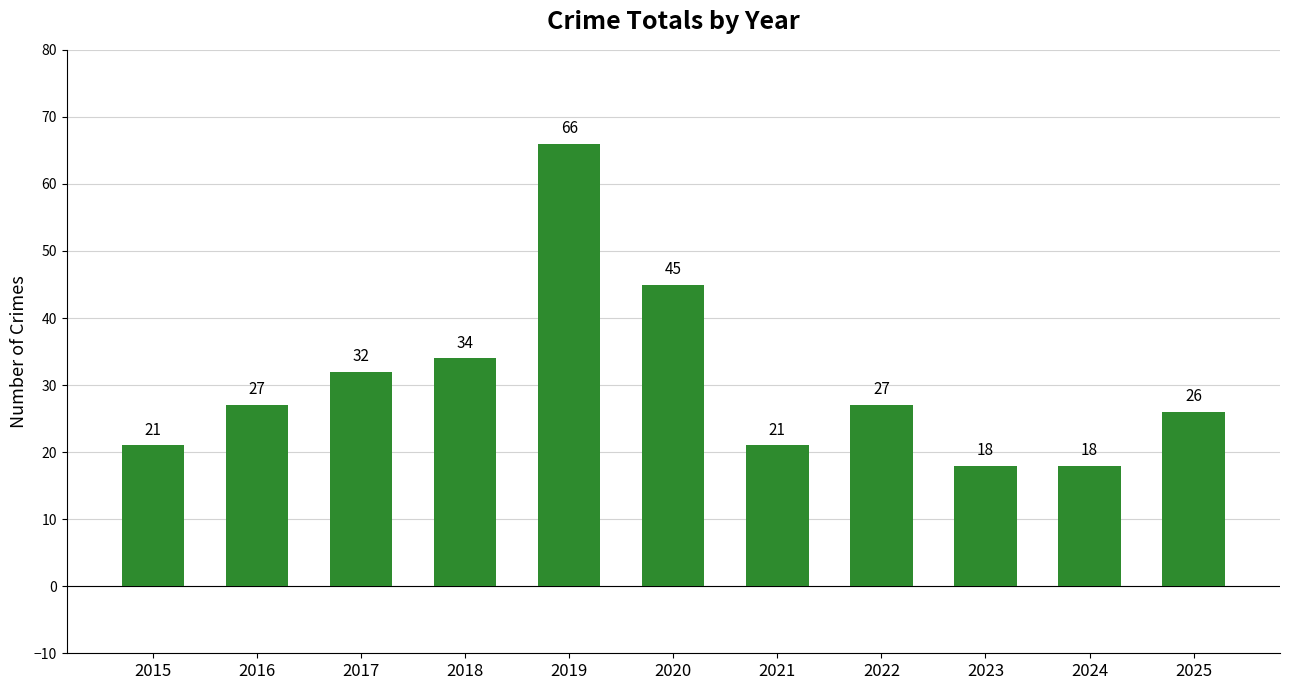

What is the difference between the second highest and minimum values?

27